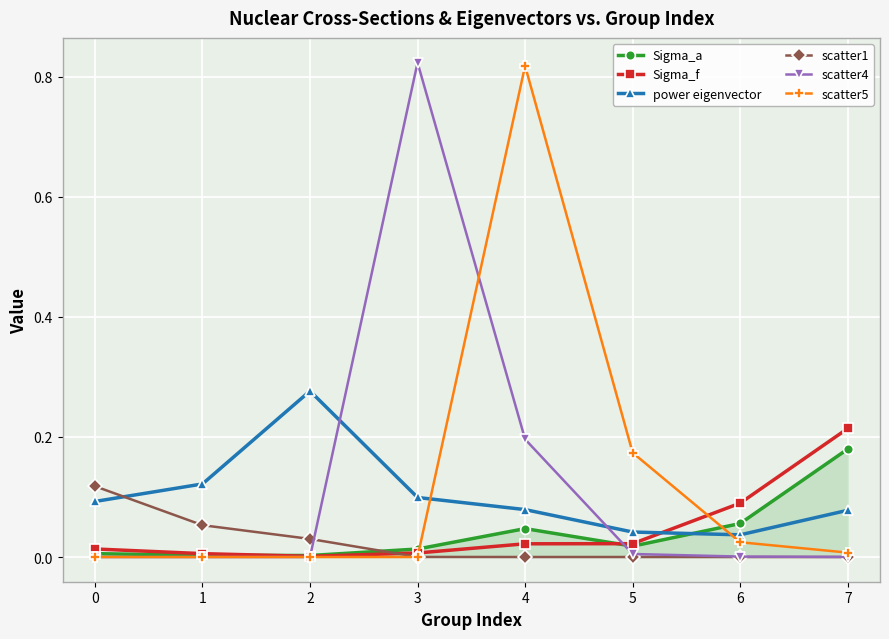

Does the chart have visible grid lines?

Yes